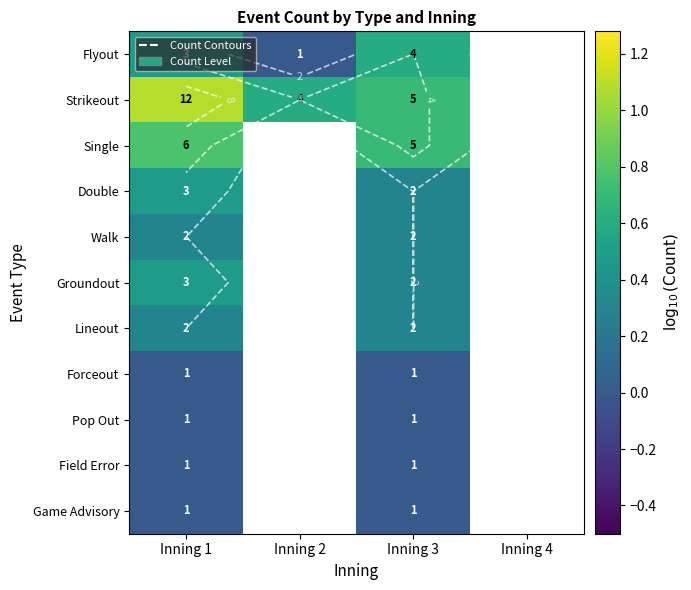

At Inning 1, list the series in order from smallest to largest.

Forceout, Pop Out, Field Error, Game Advisory, Walk, Lineout, Flyout, Double, Groundout, Single, Strikeout